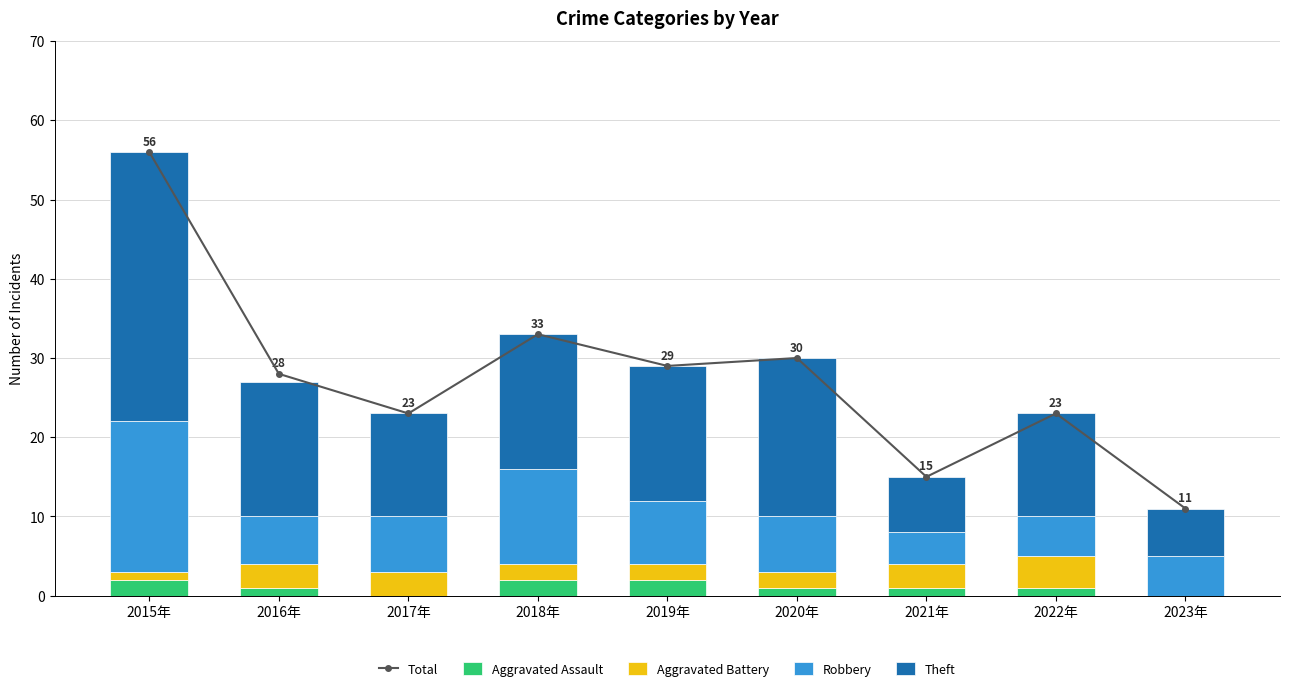

True or false: Robbery has a value of 6 at 2016年.

True